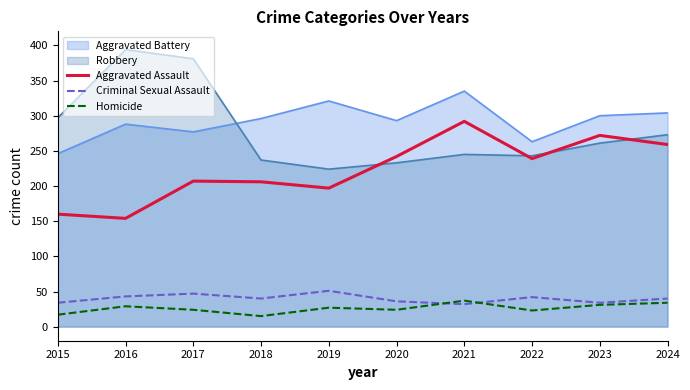

How many categories are shown in the chart?

10